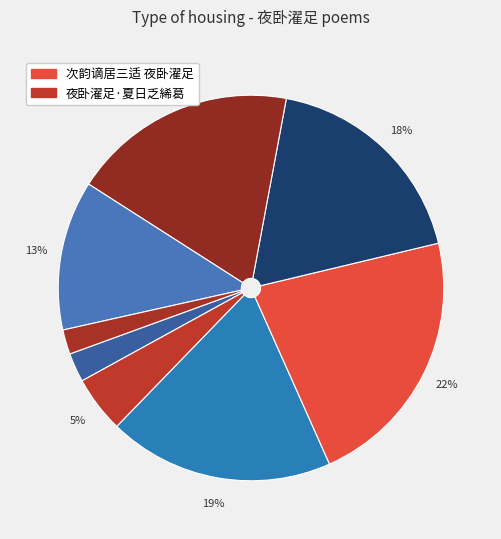

Count the number of slices in the pie.

8